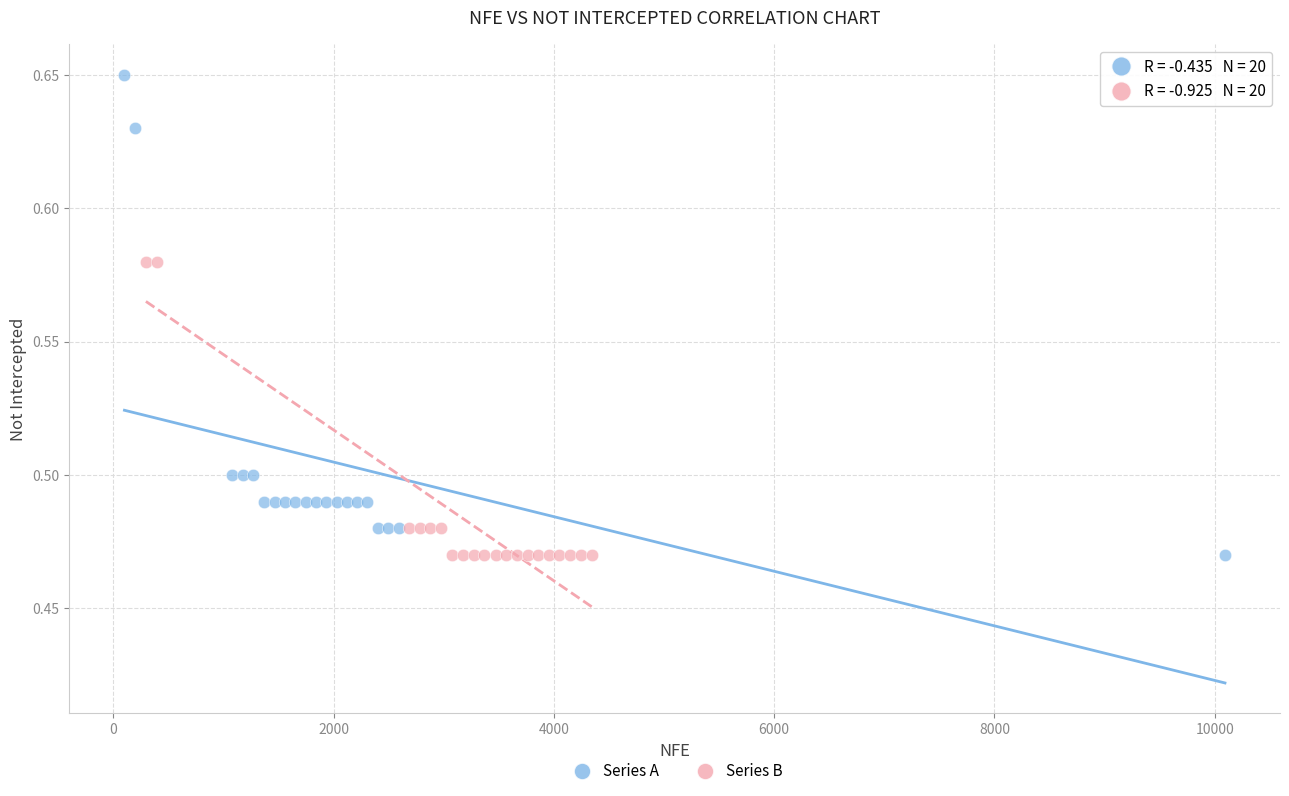

Which series contains the highest Y value?

Series A